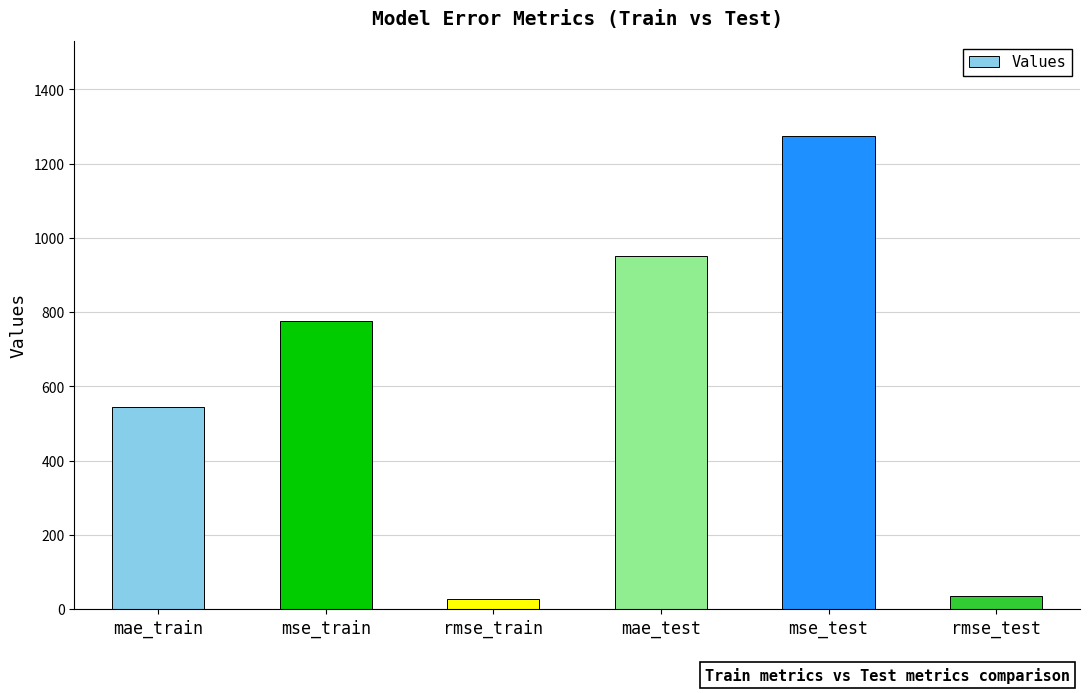

Reading left to right, what are all the values shown in this chart?

mae_train=545.6	mse_train=776.8	rmse_train=27.9	mae_test=952.3	mse_test=1275.5	rmse_test=35.7